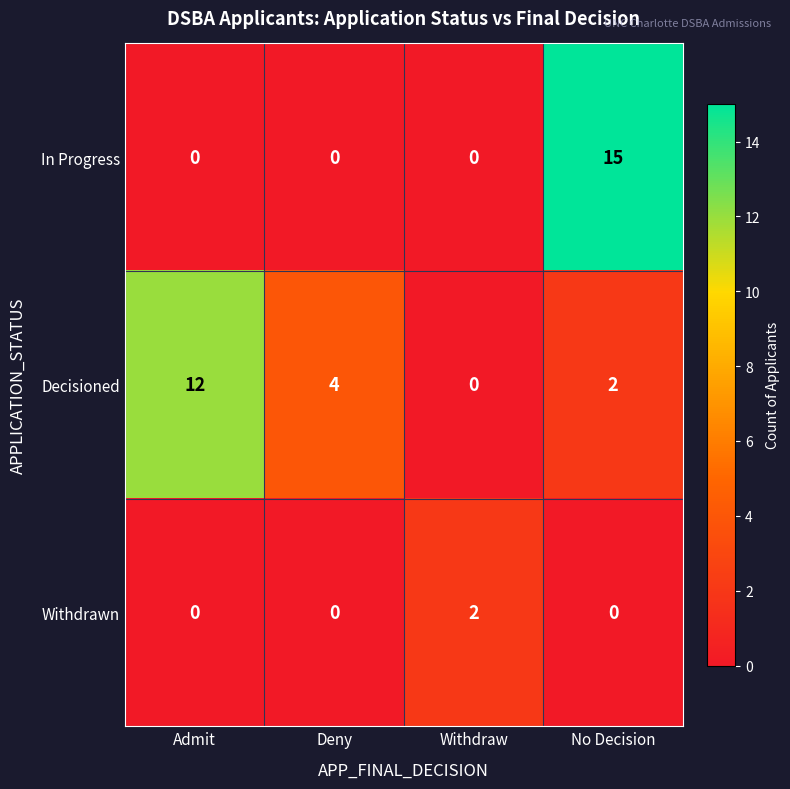

How many values in Withdrawn are above zero?

1